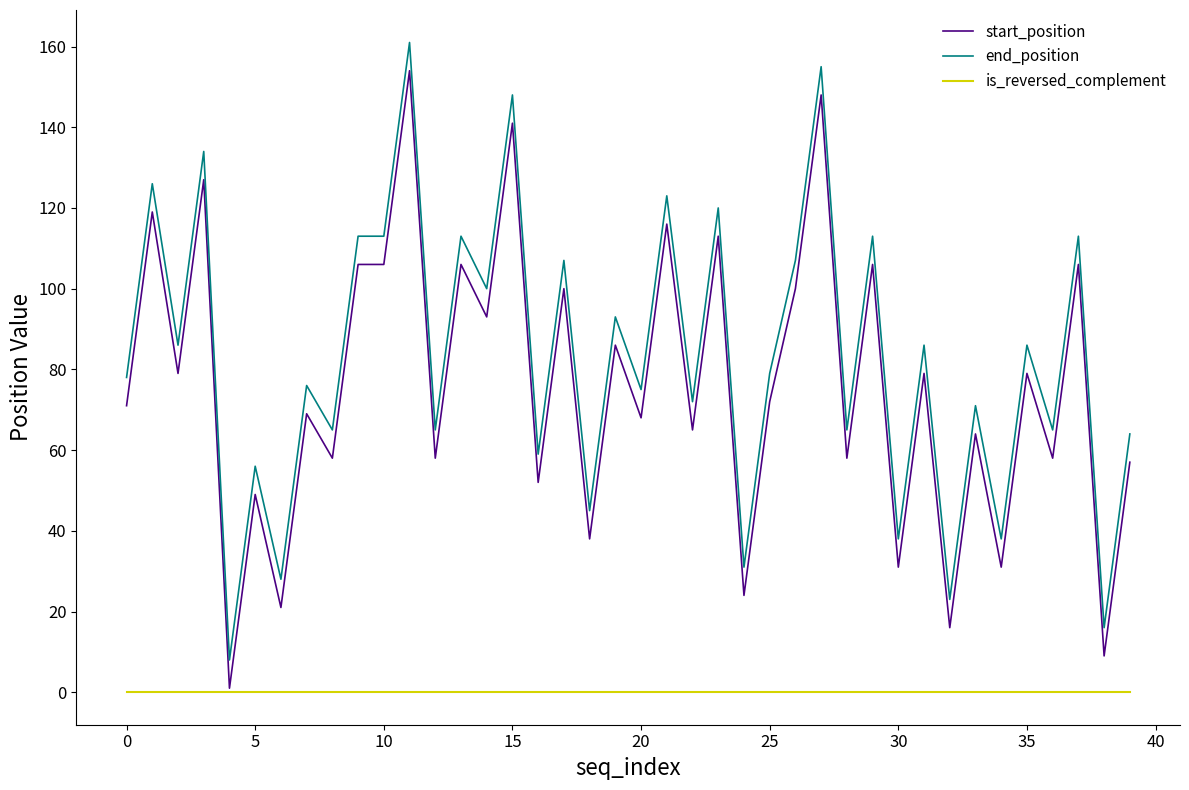

How many lines are shown in the chart?

3